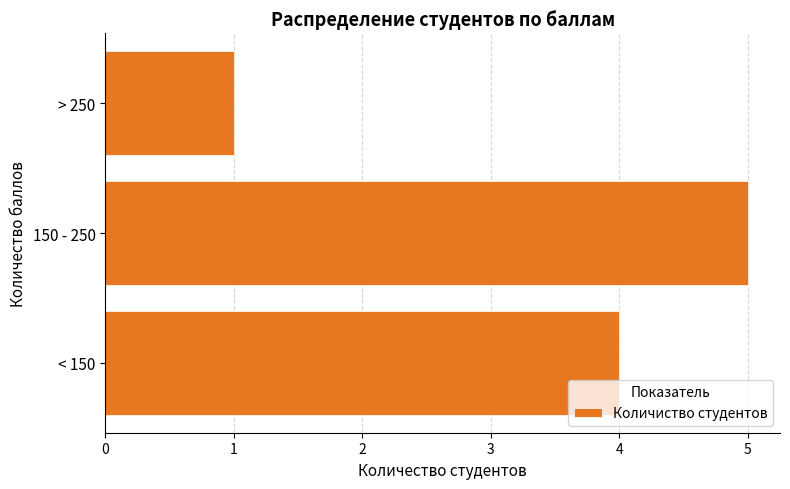

List the labels in order of value, largest first.

150 - 250, < 150, > 250